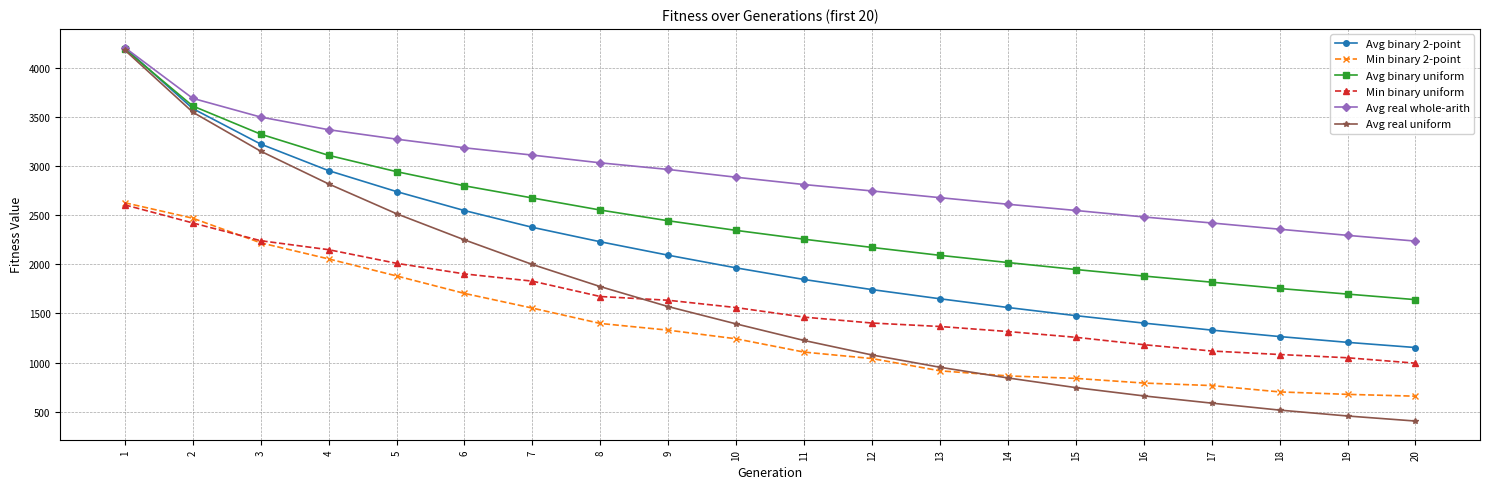

Is the value of Avg real whole-arith at 10 greater than the value of Min binary 2-point at 19?

Yes